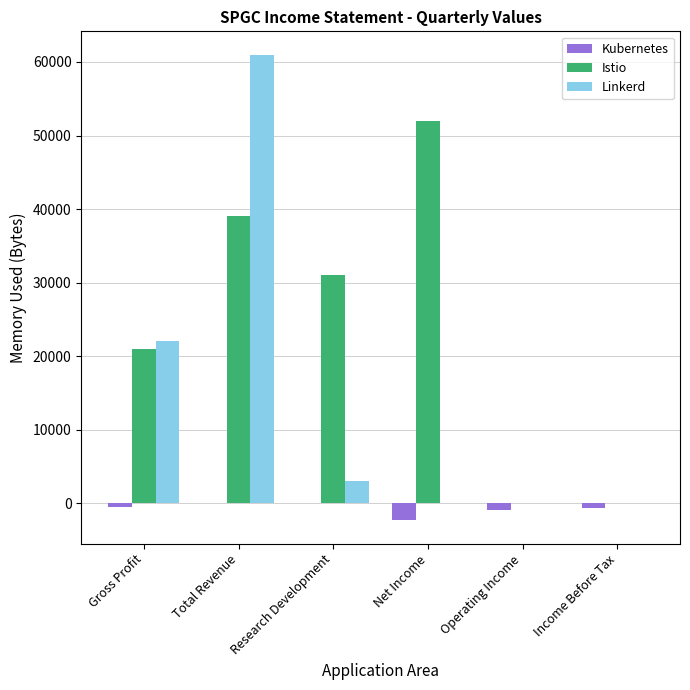

What value does the Linkerd series have at Total Revenue?

61000